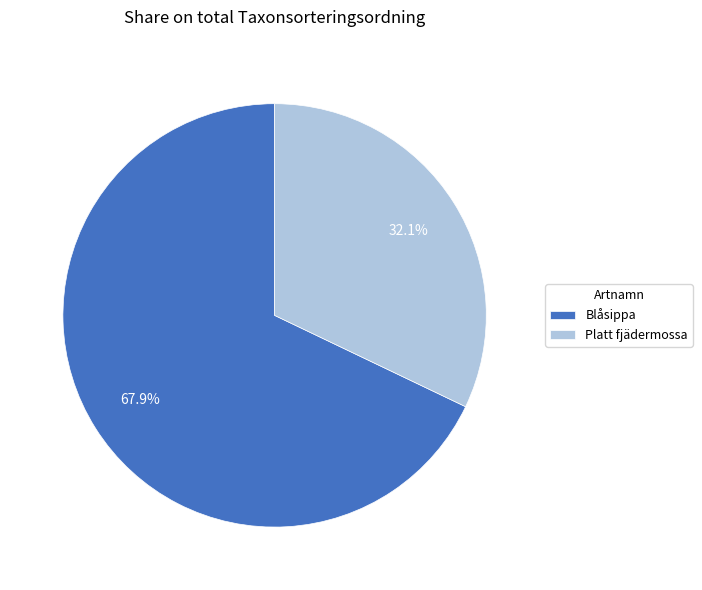

Which category has the smallest portion of the pie?

Platt fjädermossa